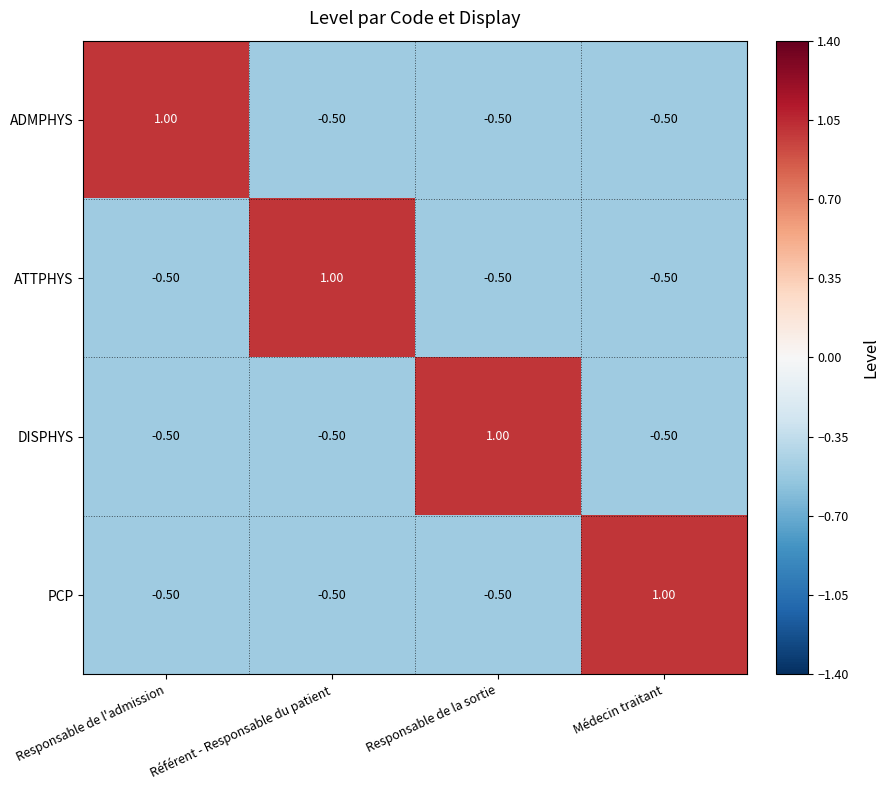

Which category has the highest value in the DISPHYS series?

Responsable de la sortie